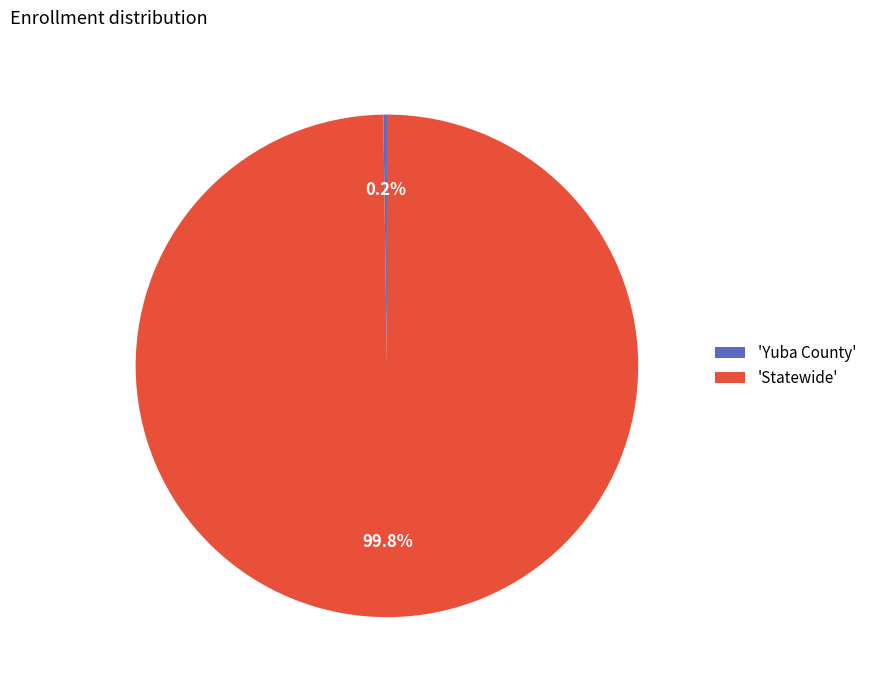

Is there a majority slice in this chart?

Yes